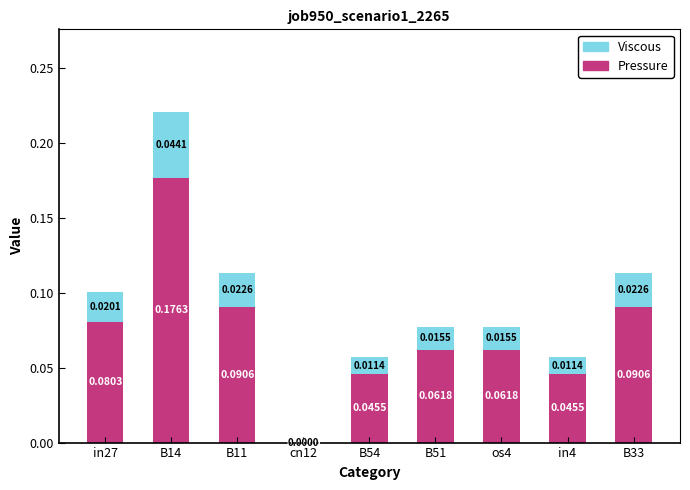

What is the sum of all Pressure values?

0.7